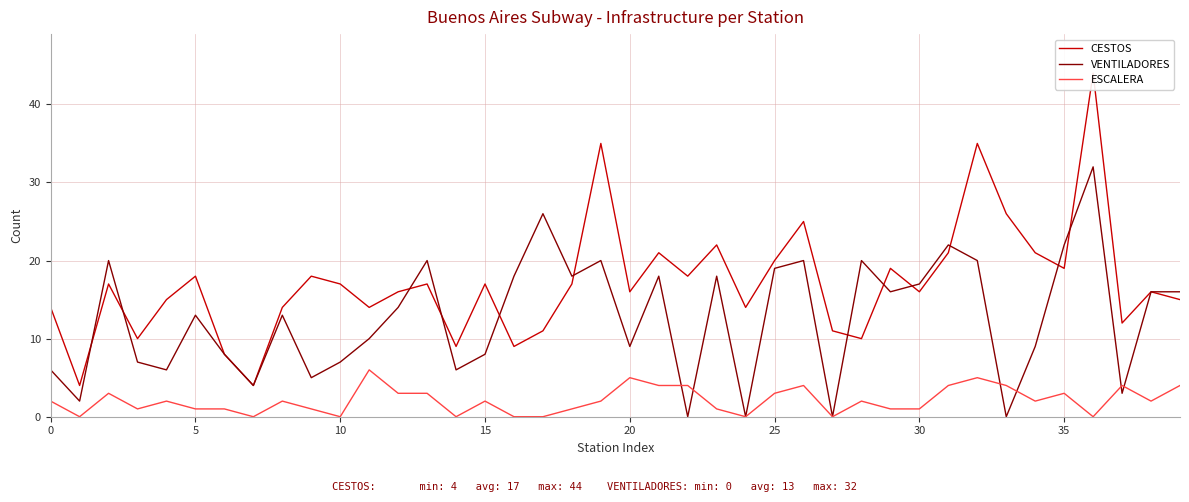

List the series in order of their overall mean, highest first.

CESTOS, VENTILADORES, ESCALERA